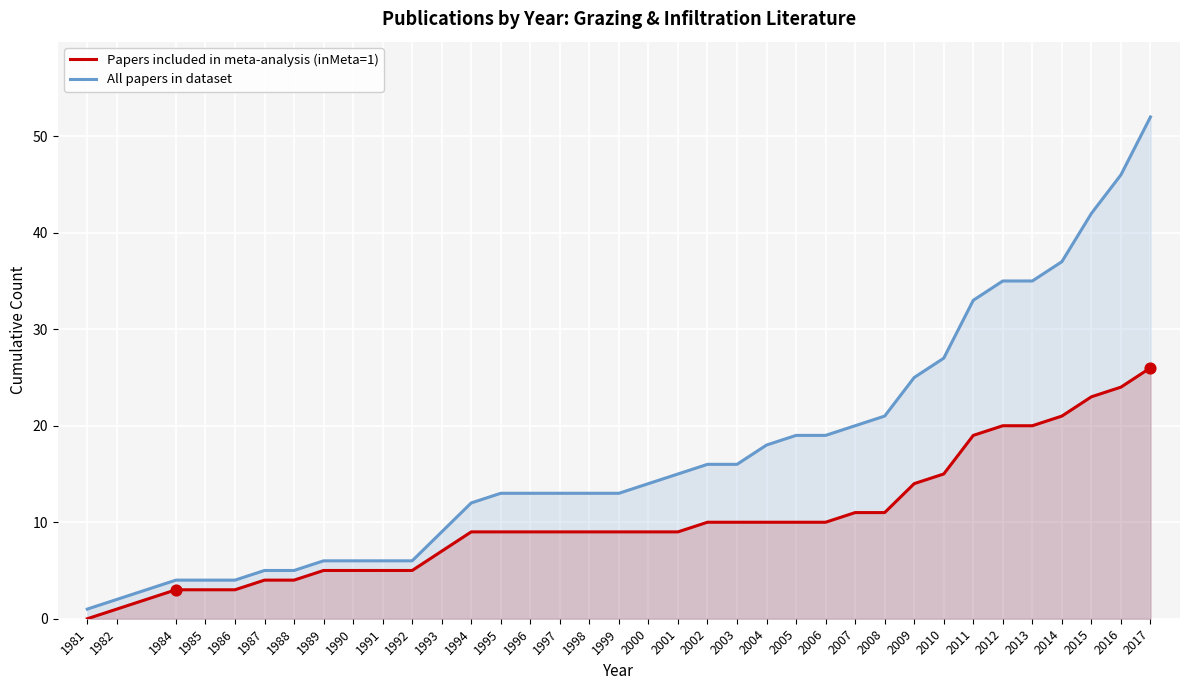

What is the total value across all series at 2010?

42